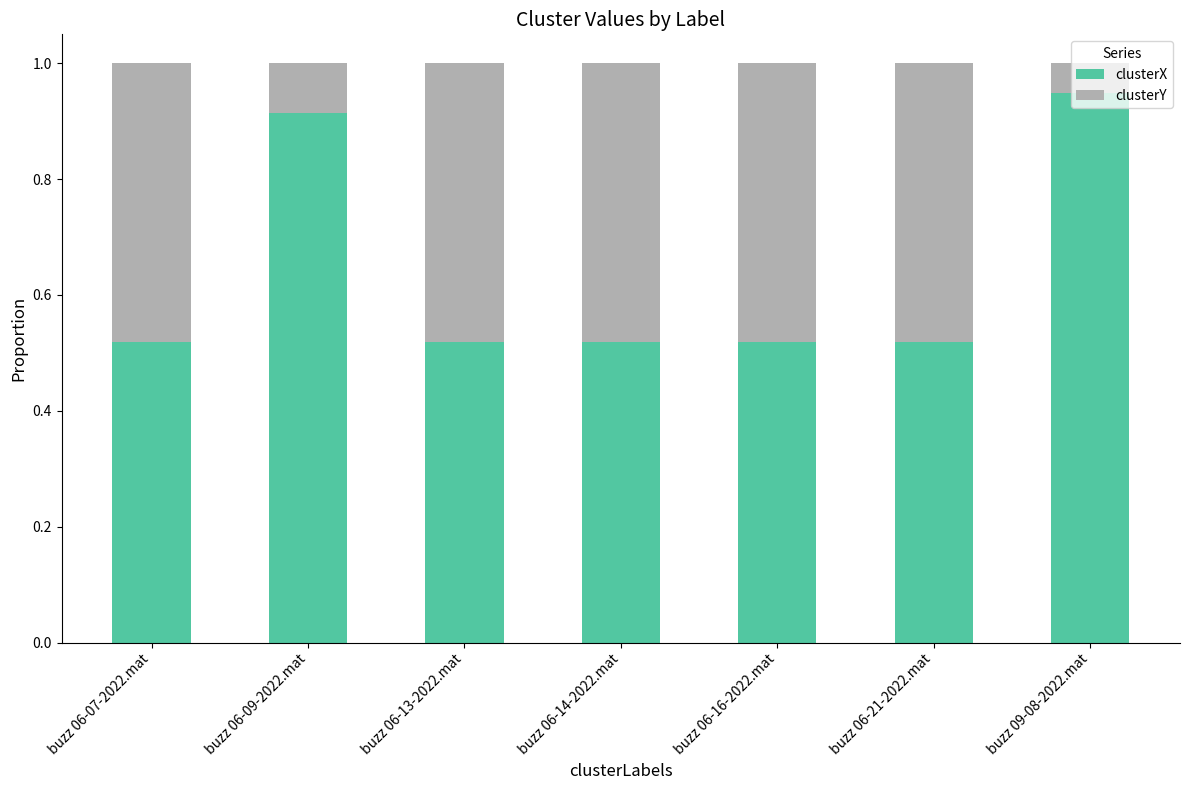

How many clusterX values are between 0 and 1?

7